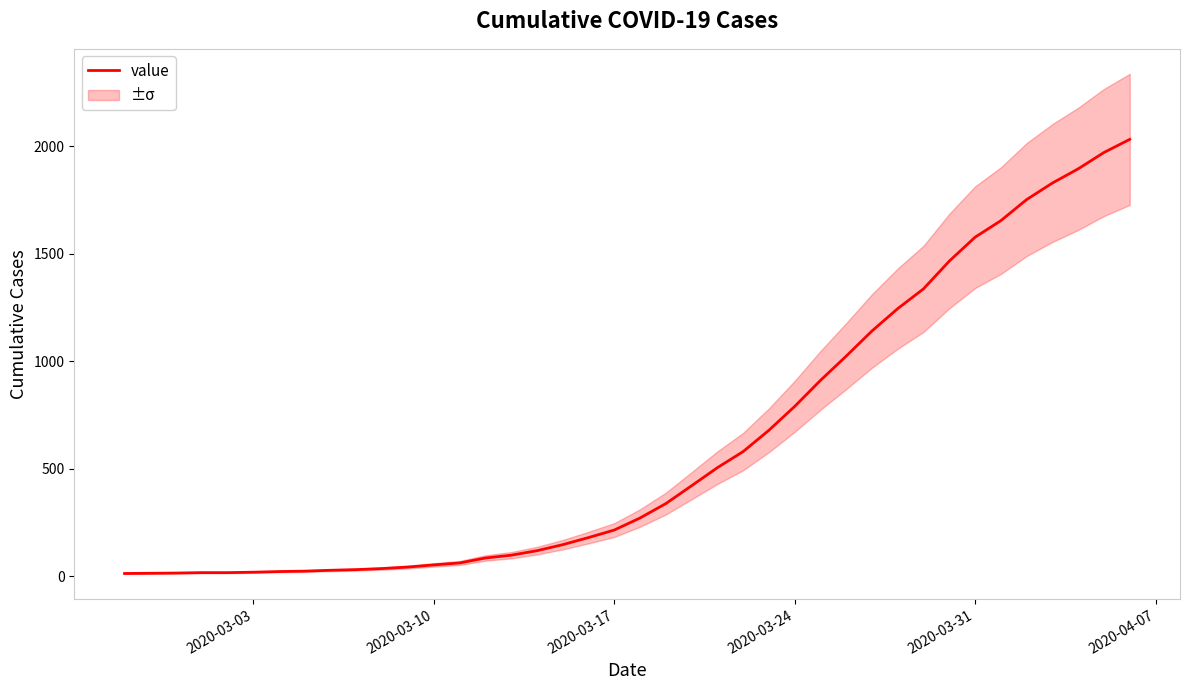

The value at 17 is 208. True or false?

False